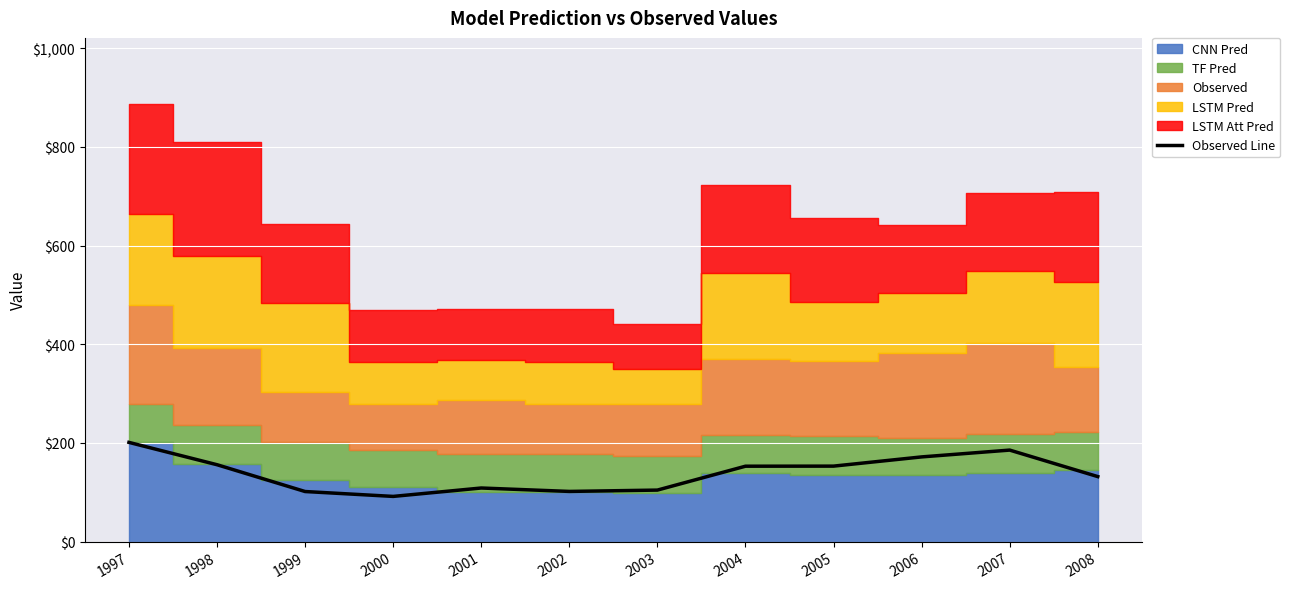

Reading left to right, list all the values displayed in this chart.

1997=201.2	1998=155.9	1999=101.6	2000=91.7	2001=108.7	2002=101.8	2003=104.5	2004=152.9	2005=153.1	2006=171.8	2007=185.6	2008=131.9